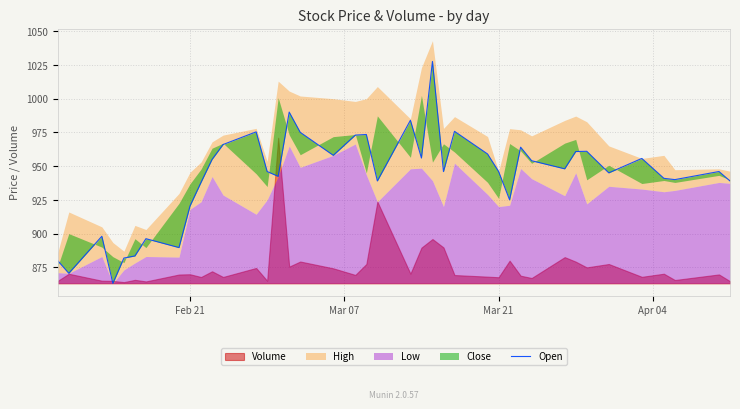

How many points are higher than both their immediate neighbors (excluding endpoints)?

12